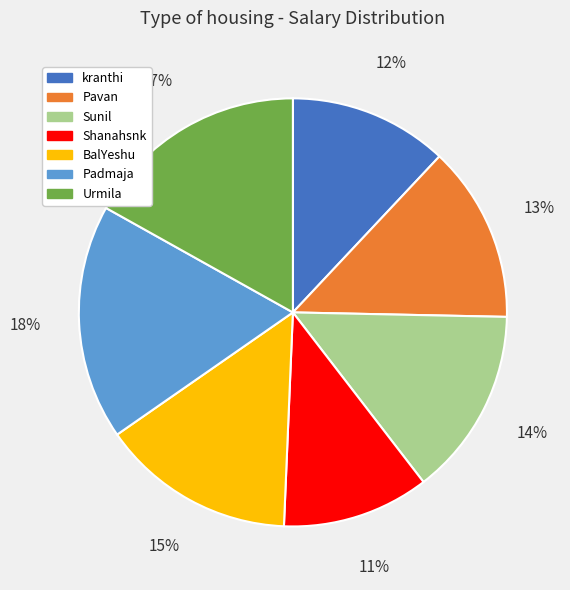

Is the sum of Shanahsnk and Padmaja greater than half?

No